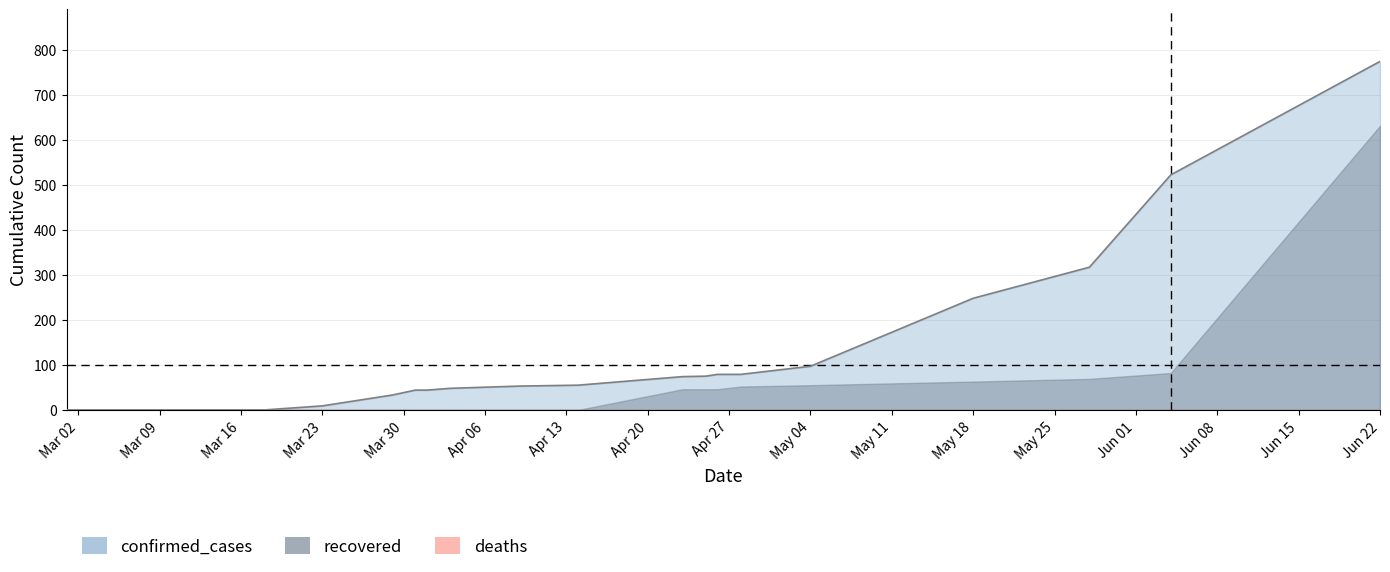

At which label does deaths reach its minimum?

2020-03-01